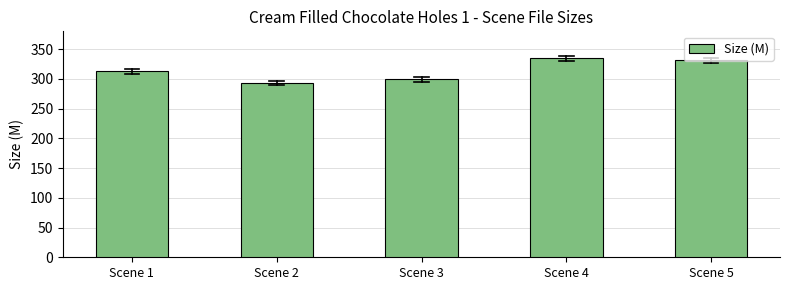

What is the greatest value displayed?

334.5